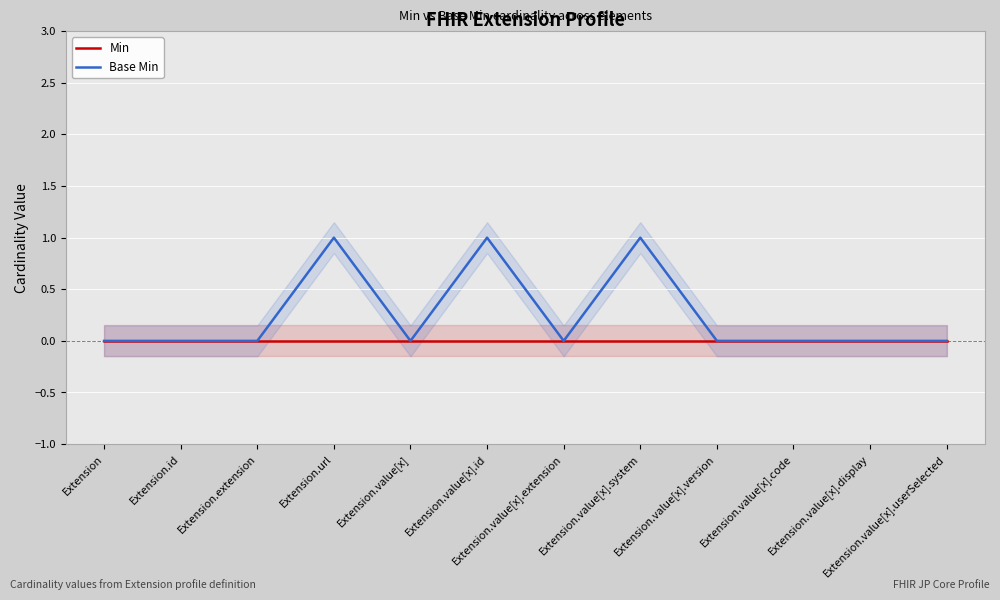

Is the value of Base Min at Extension.value[x].version greater than the value of Min at Extension.value[x]?

No